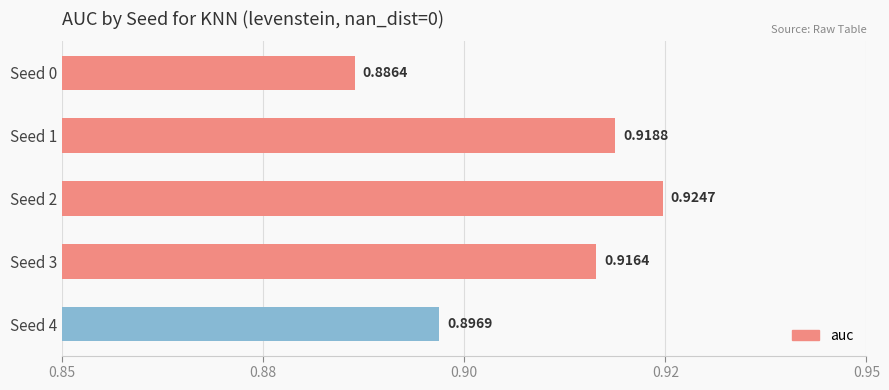

Which label corresponds to the smallest value in the chart?

Seed 0